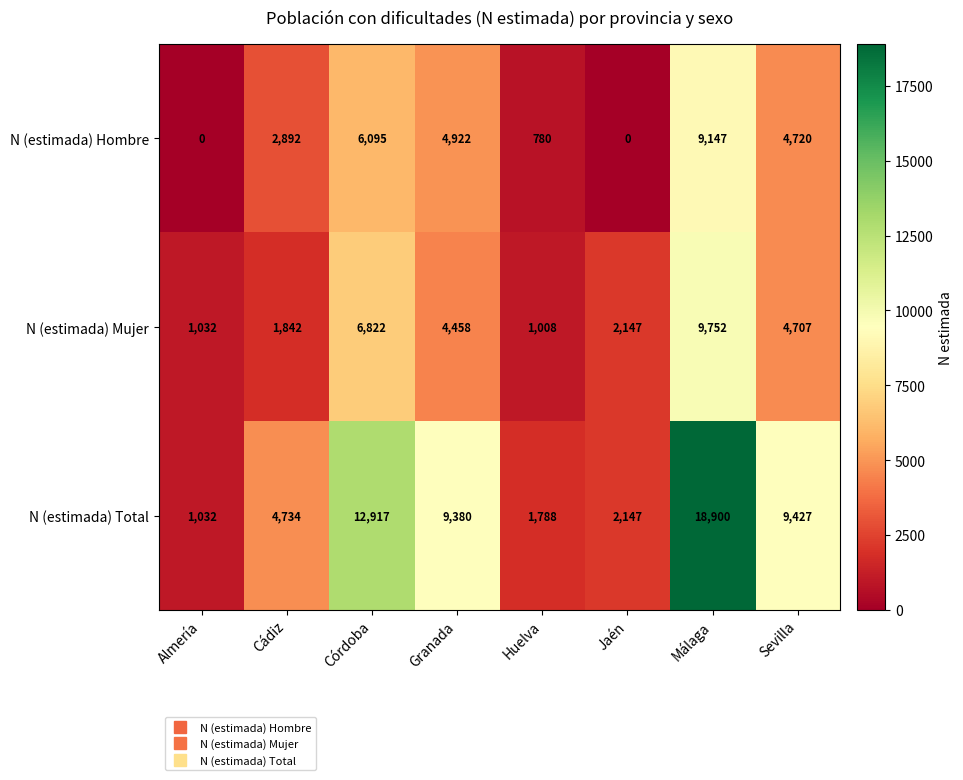

True or false: N (estimada) Hombre has a value of 4922 at Granada.

True